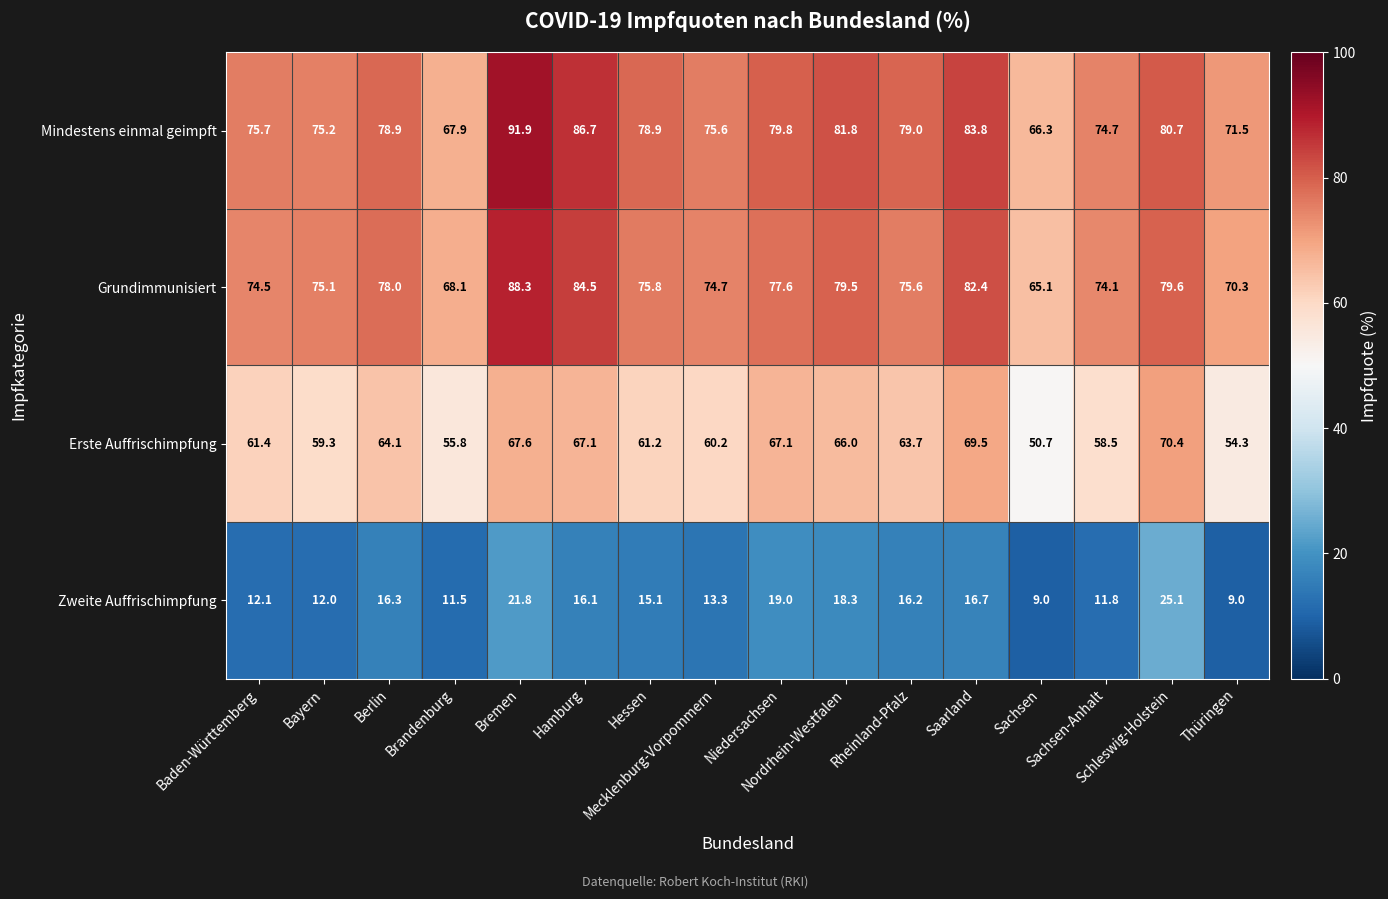

What is the smallest value displayed?

9.0